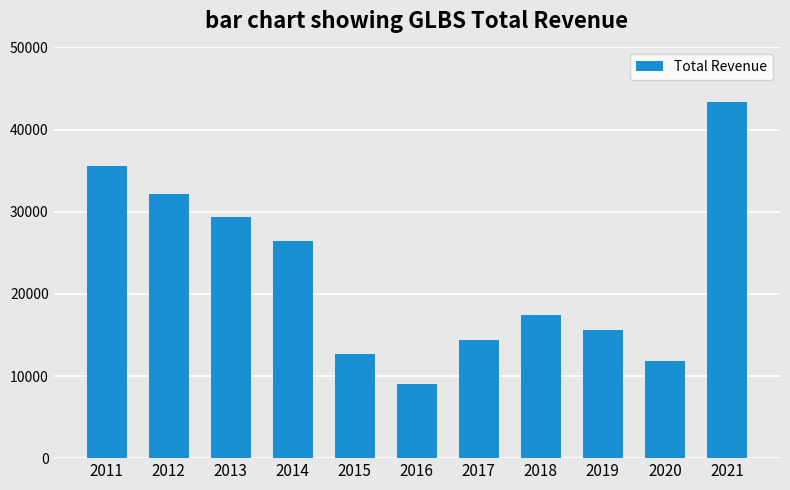

What is the value of the 4th bar from the left?

26400